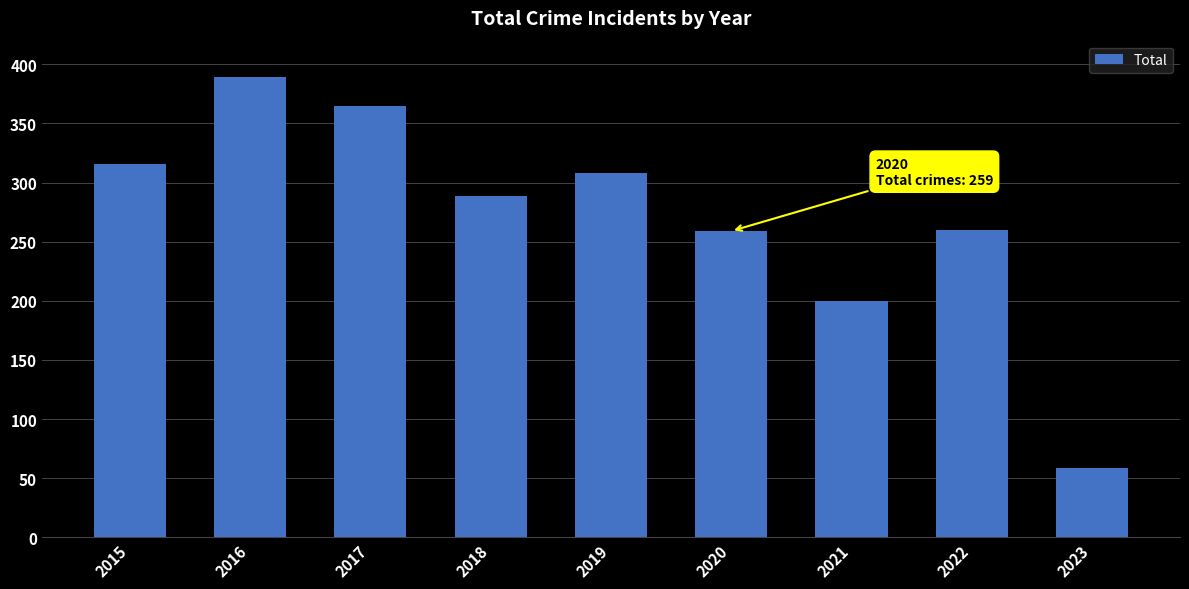

Which category has the highest value across all series?

2016